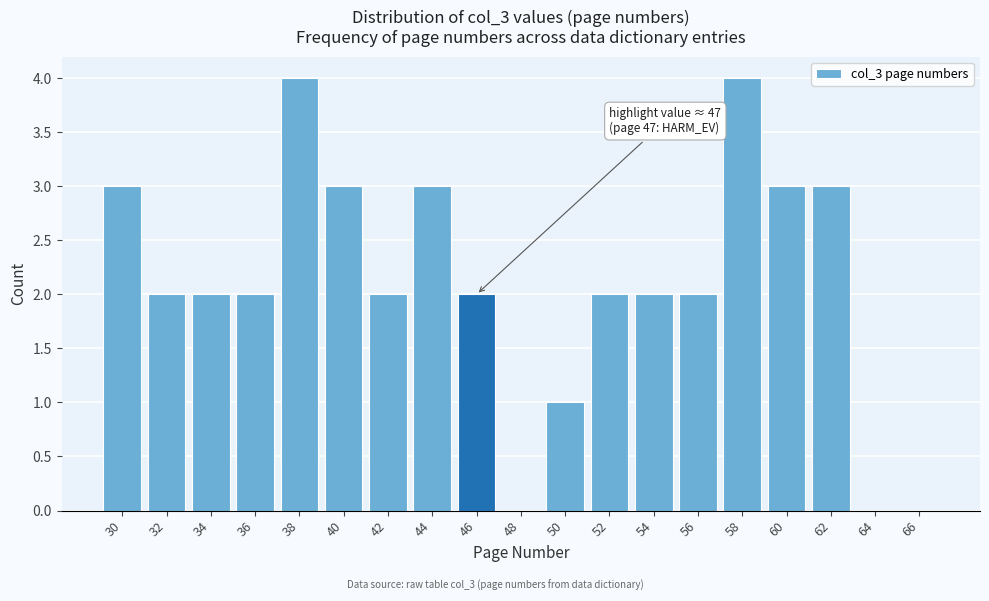

Reading left to right, transcribe all the data shown in this chart.

30=3	32=2	34=2	36=2	38=4	40=3	42=2	44=3	46=2	48=0	50=1	52=2	54=2	56=2	58=4	60=3	62=3	64=0	66=0